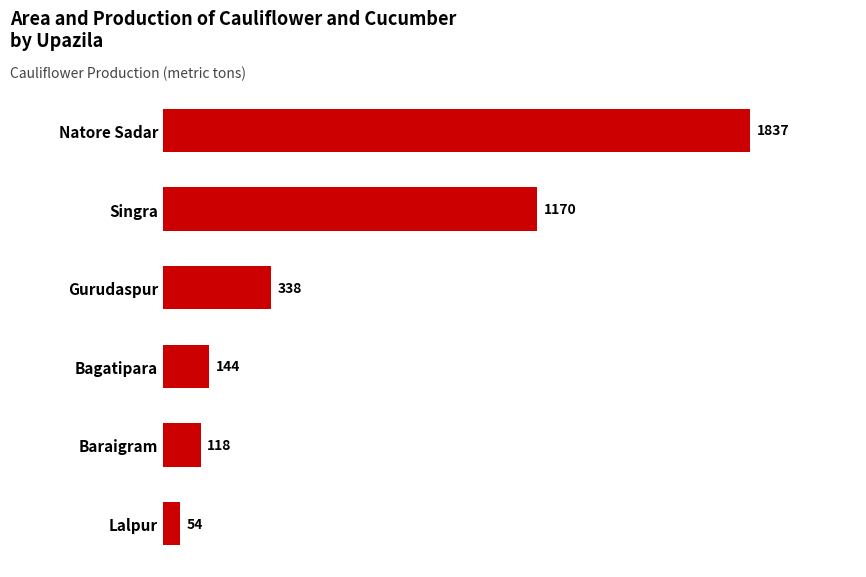

Reading top to bottom, extract all data points from this chart.

1837	1170	338	144	118	54